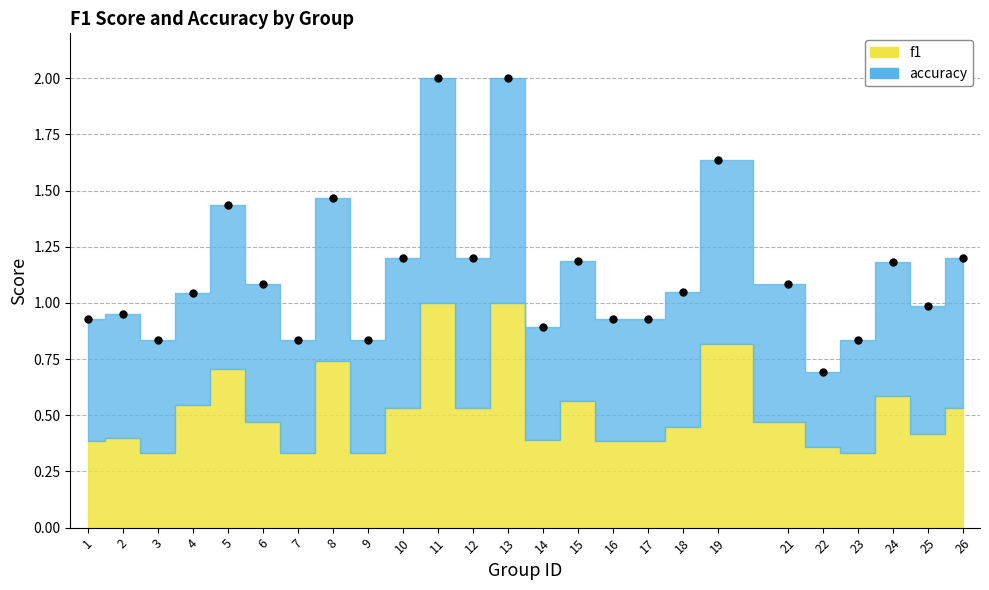

Reading left to right, transcribe all the data shown in this chart.

0.9	1.0	0.8	1.0	1.4	1.1	0.8	1.5	0.8	1.2	2.0	1.2	2.0	0.9	1.2	0.9	0.9	1.1	1.6	1.1	0.7	0.8	1.2	1.0	1.2